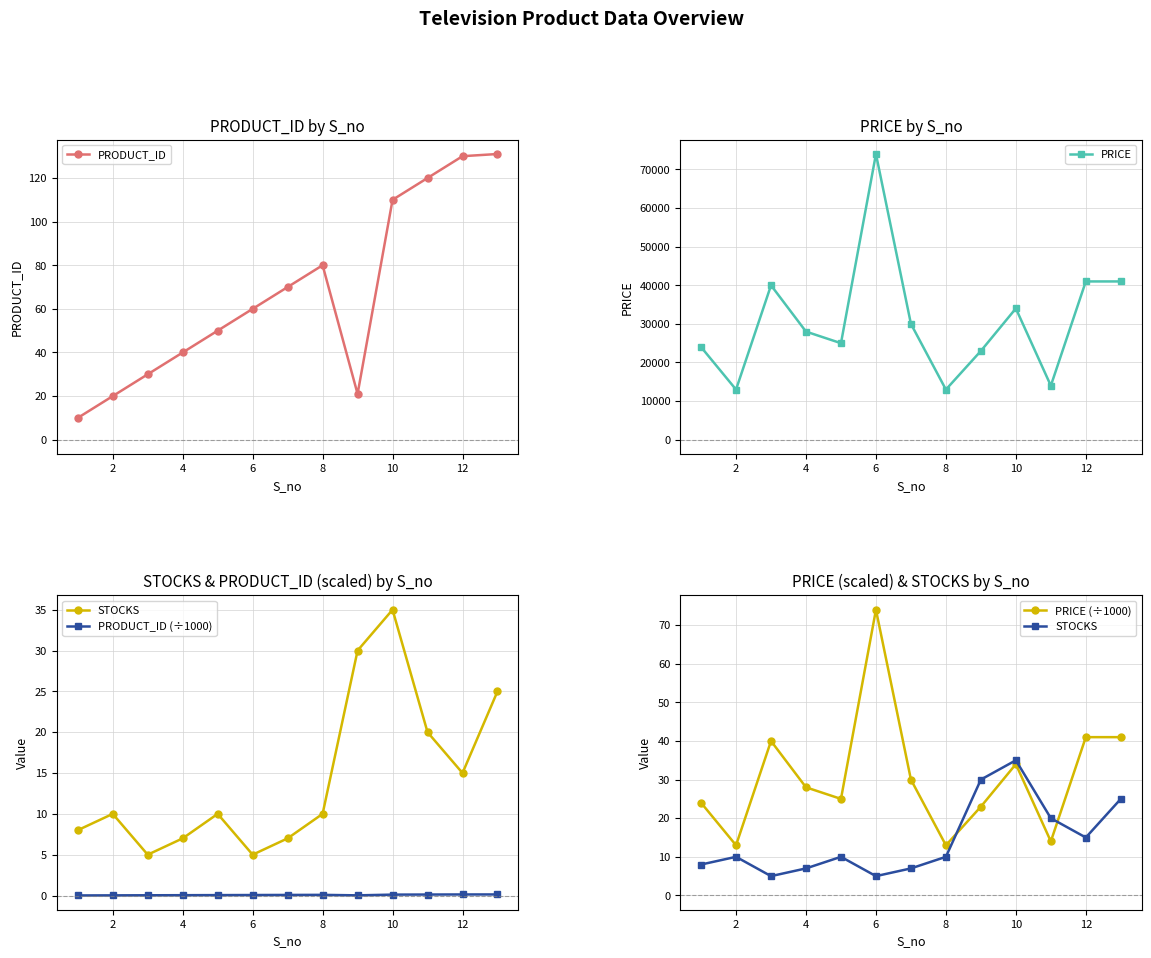

True or false: STOCKS and PRODUCT_ID (÷1000) cross at least once.

False